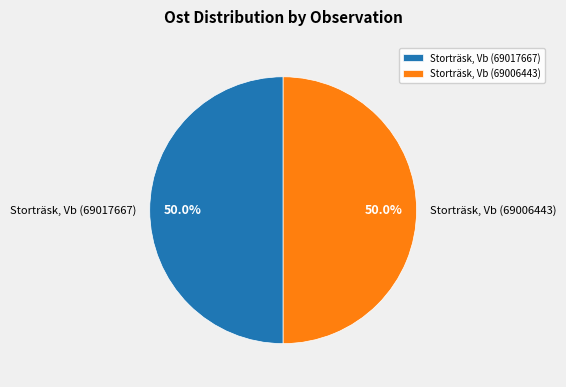

To the nearest percent, what percentage of the pie is Storträsk, Vb (69017667)?

50%